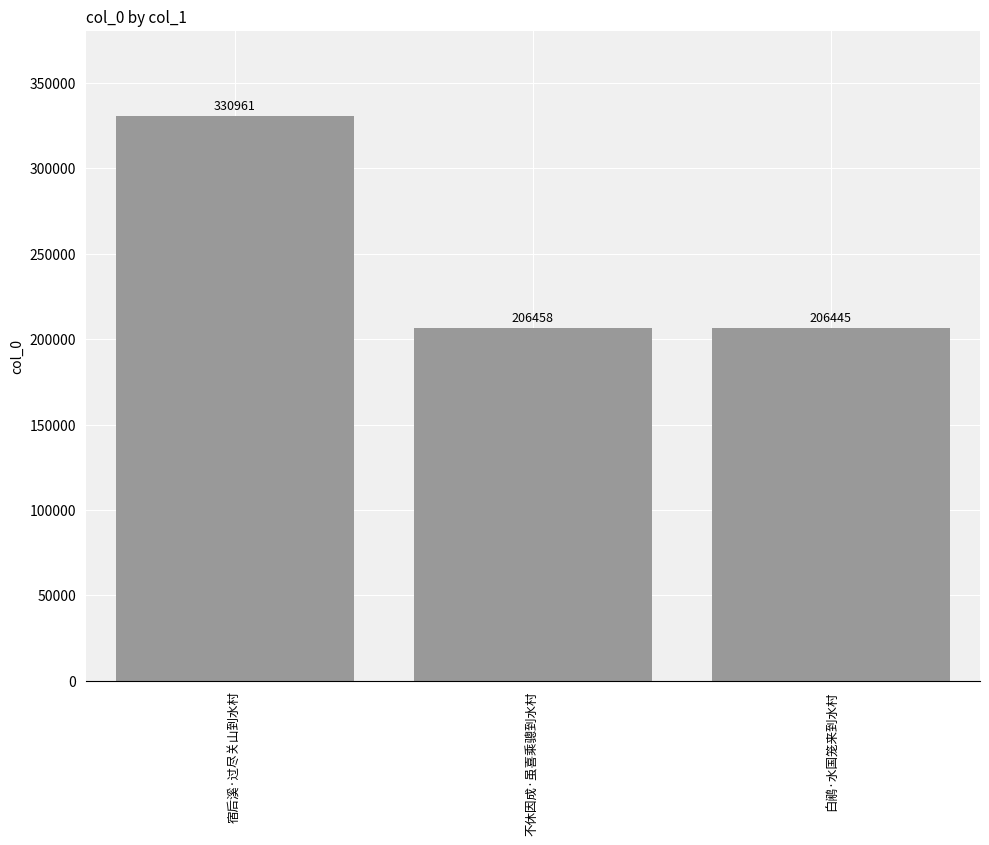

Count the number of data series in this chart.

1